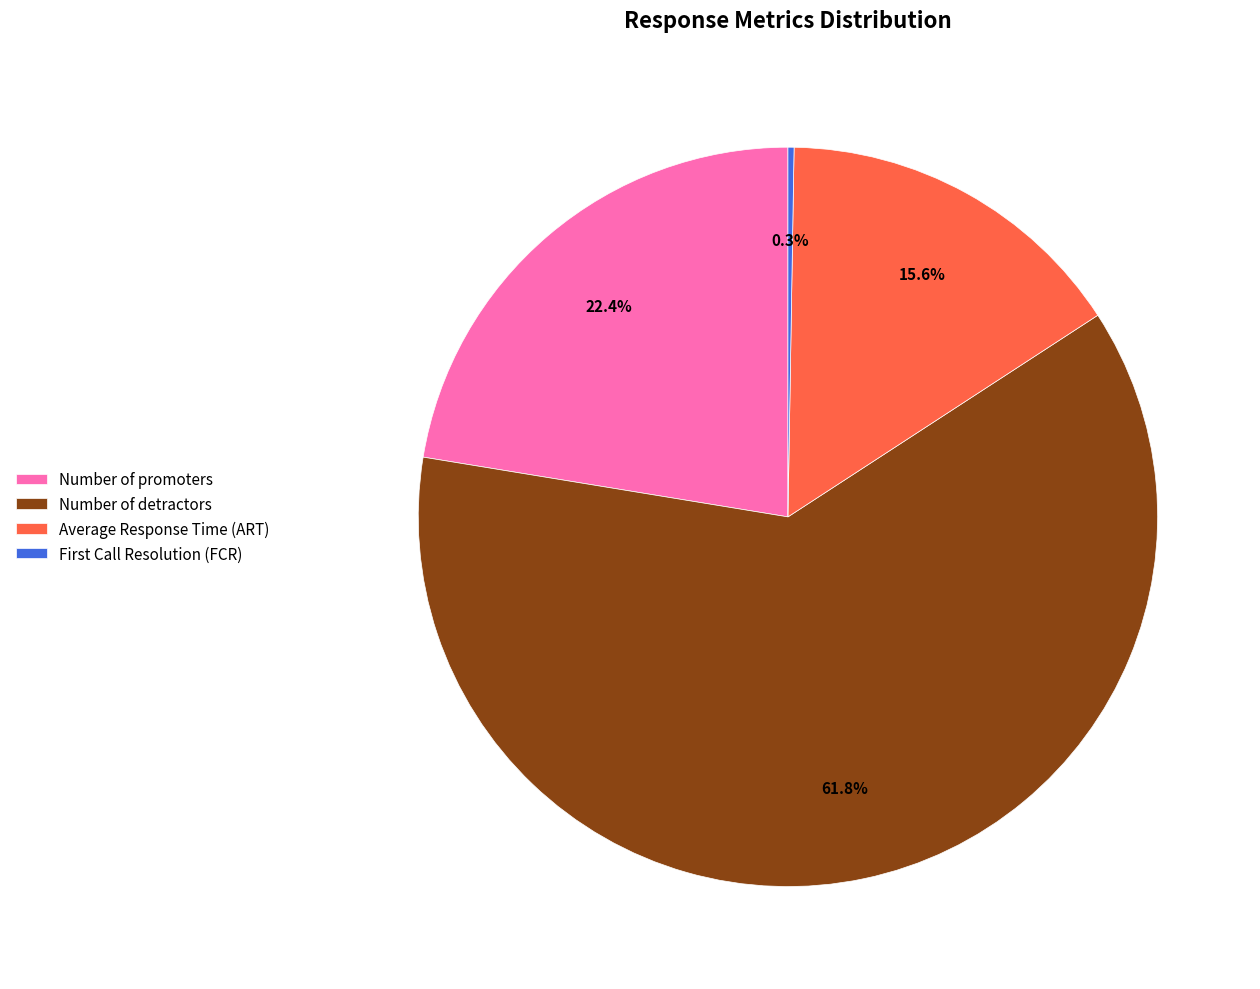

What is the majority slice?

Number of detractors